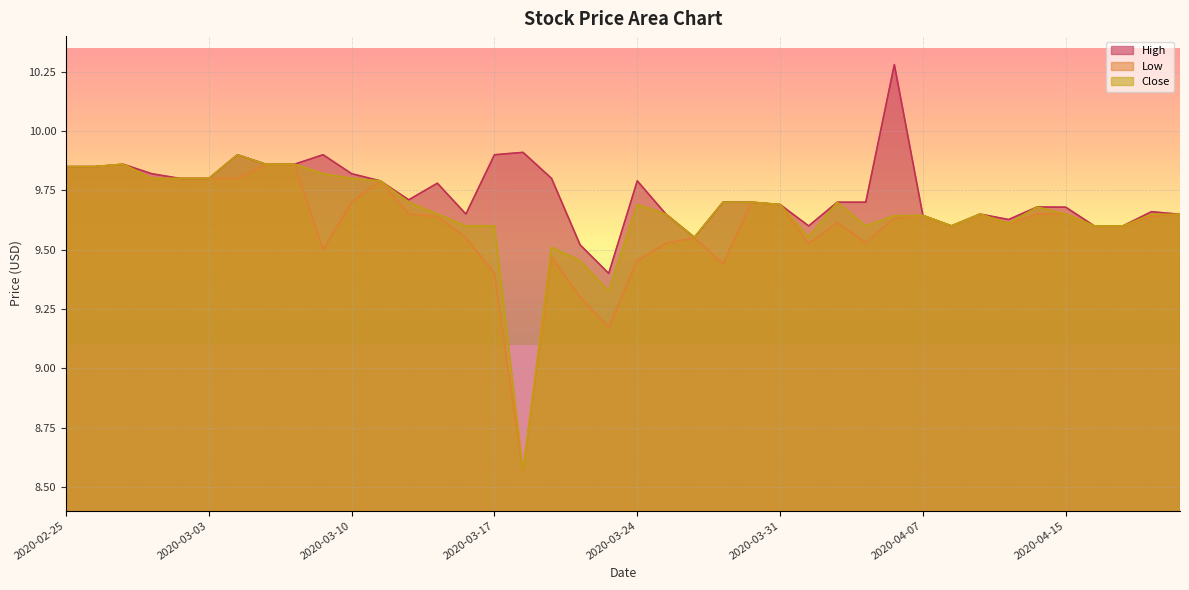

At 2020-02-27, list the series in order from smallest to largest.

High, Low, Close